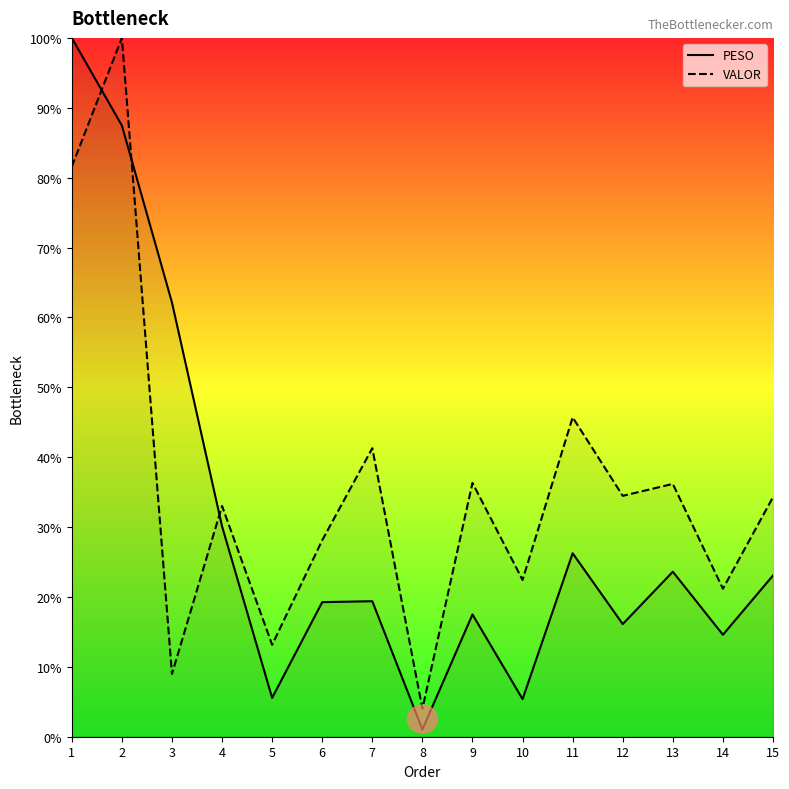

What is the sum of the PESO values at 4 and 8?

31.1